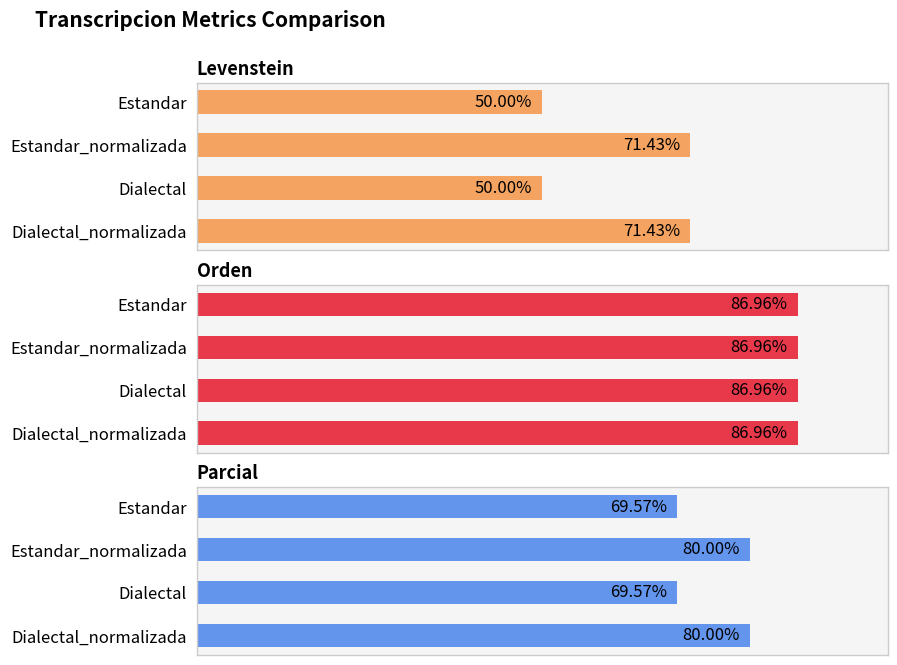

How many values in the Parcial series are below 80?

2